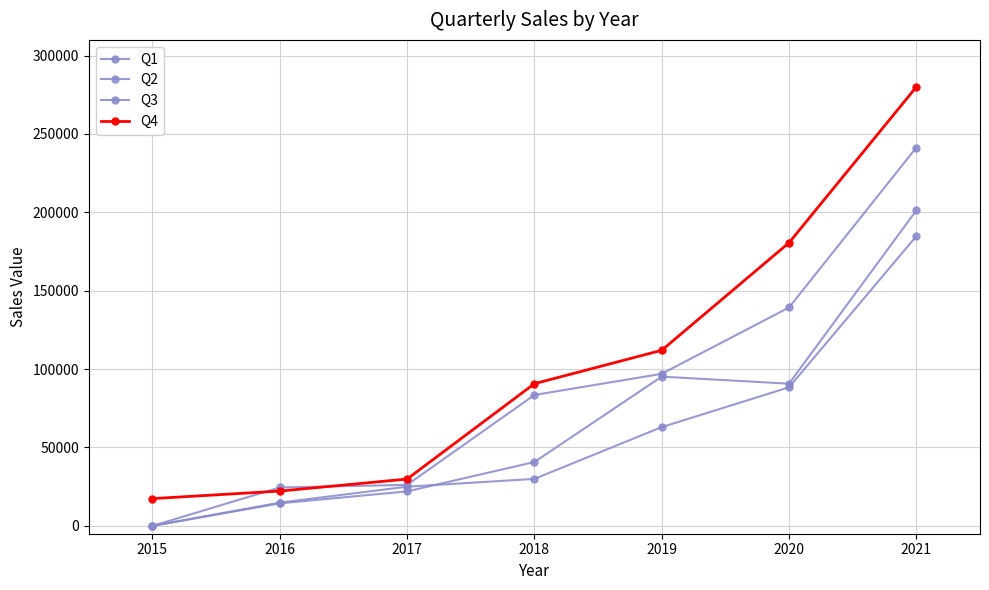

After their last crossing, which series has the higher values: Q1 or Q2?

Q2